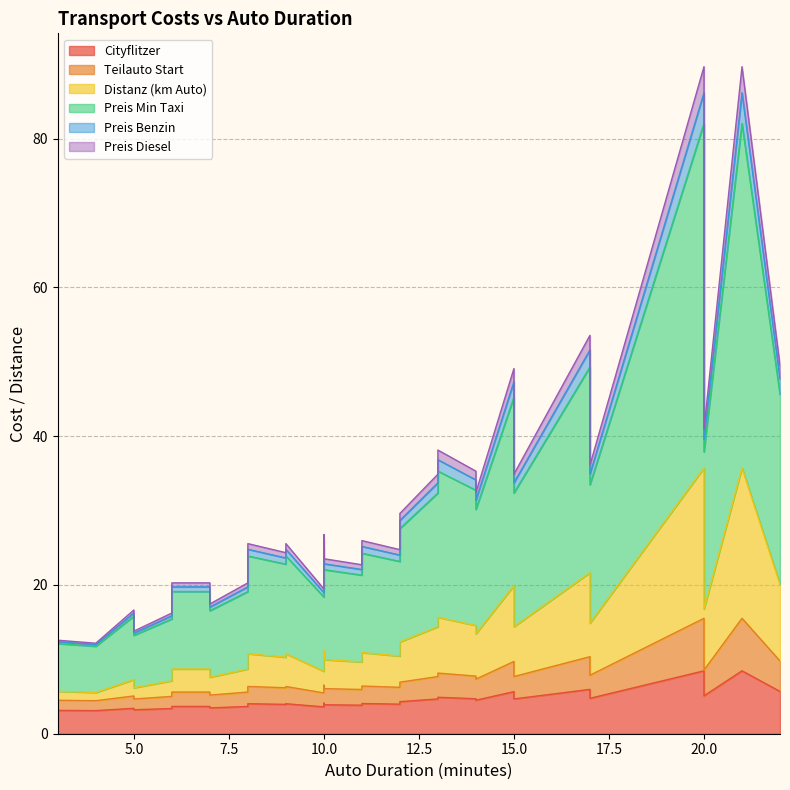

The Preis Min Taxi series shows 4.1 at 27. True or false?

False